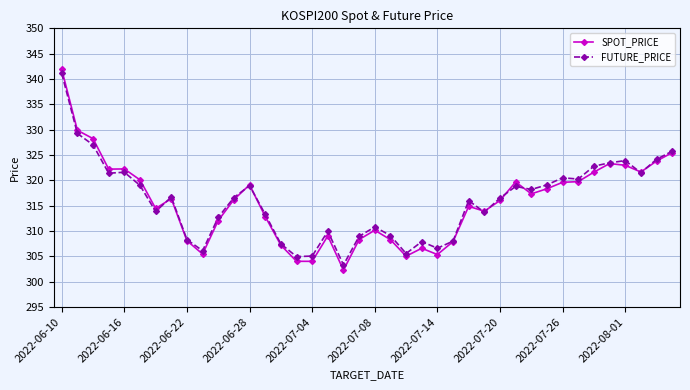

What is the value of the FUTURE_PRICE point at the 29th from the left?

316.5